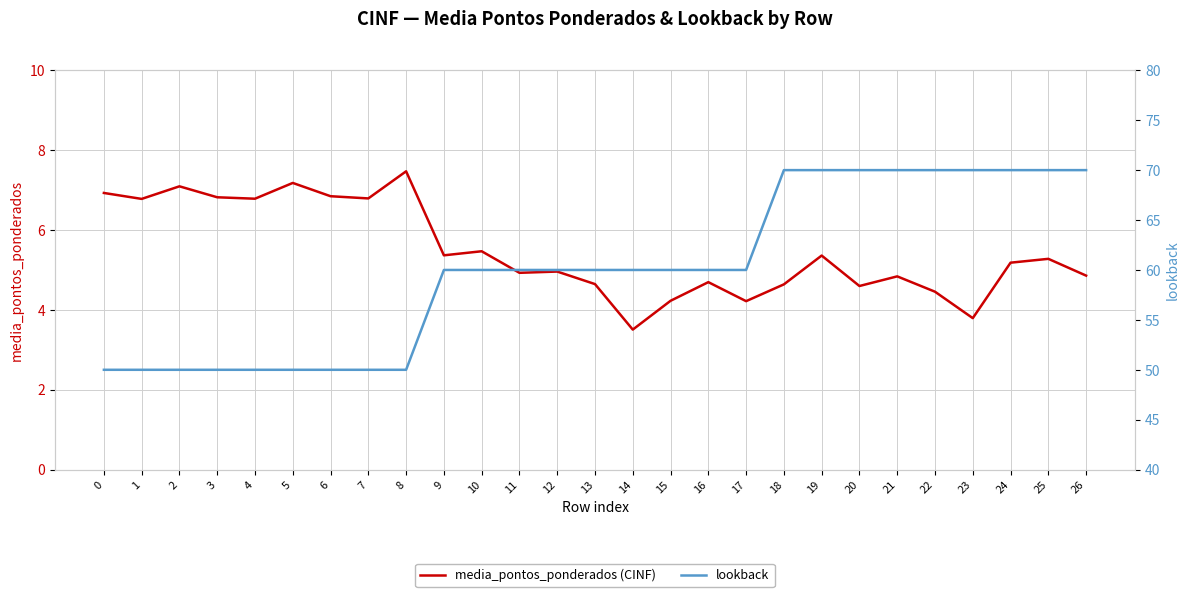

What is the difference between the highest and lowest values at 23?

66.2